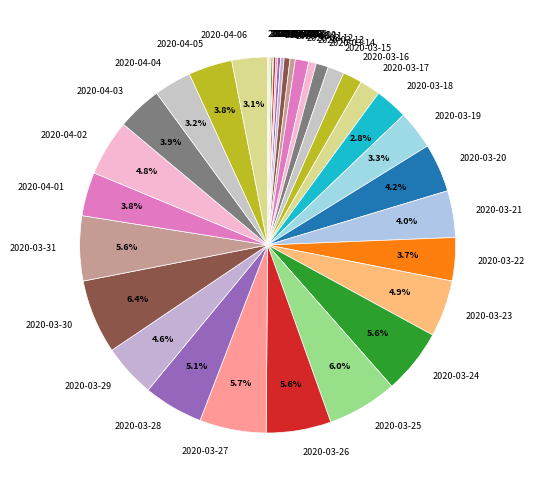

Is there a majority slice in this chart?

No